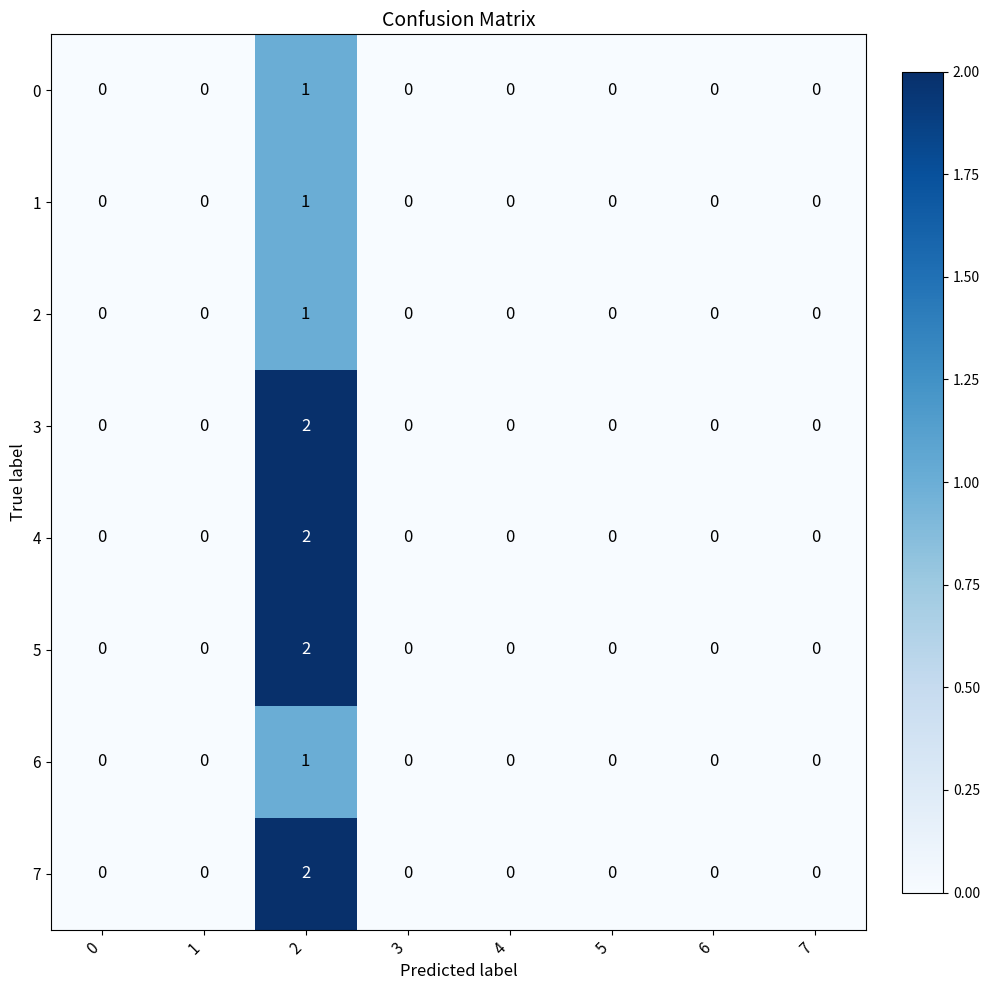

Count the 0 values in the range 0 to 1.

8